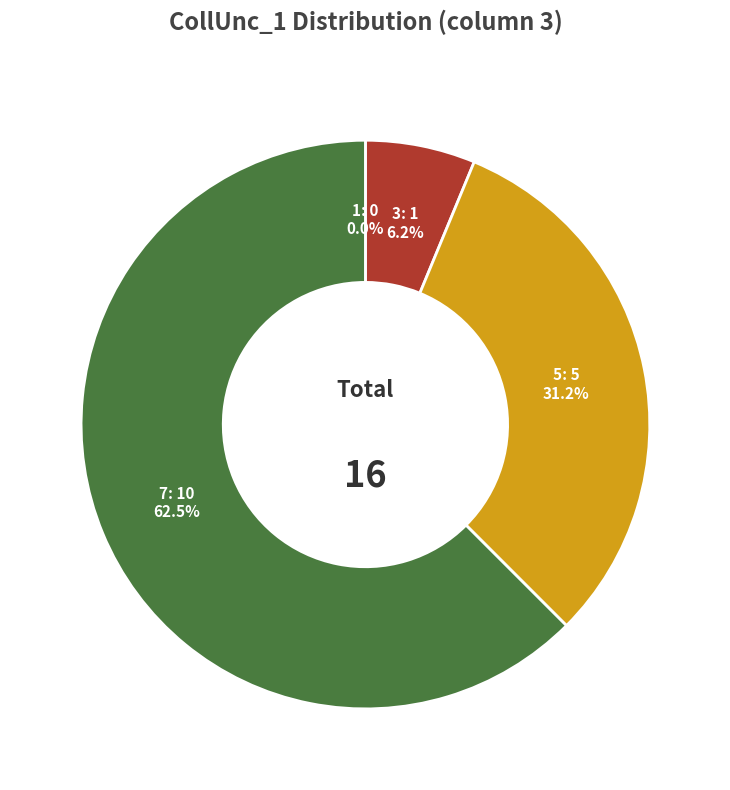

Which has a higher value, 3 or 7?

7